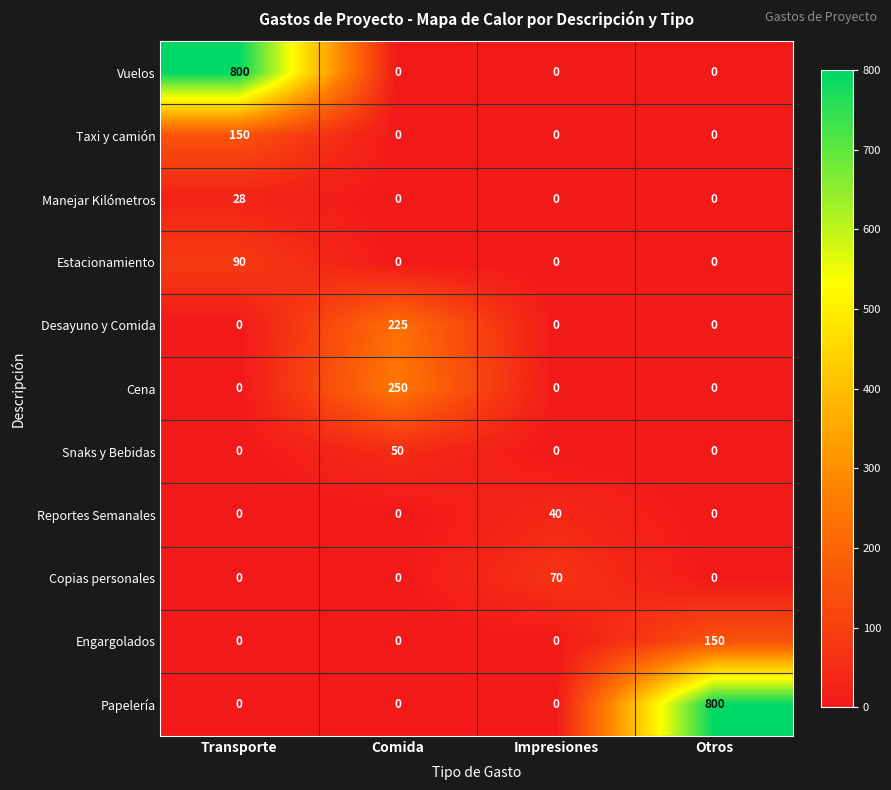

How many distinct data groups are displayed?

11